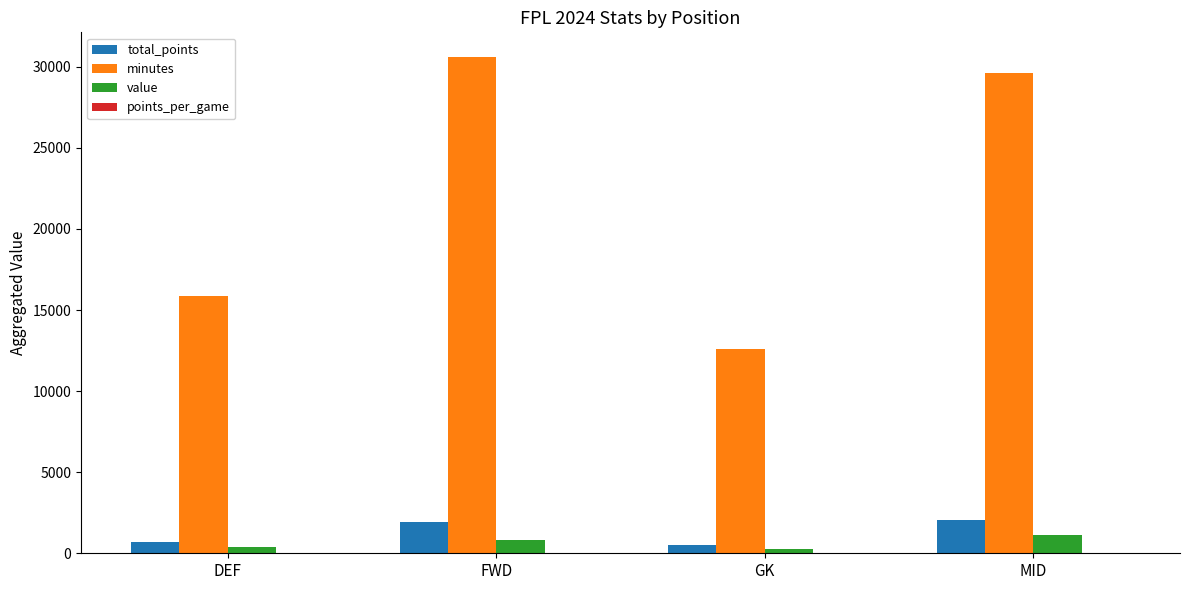

Is it true that total_points equals 3087.3 at FWD?

False